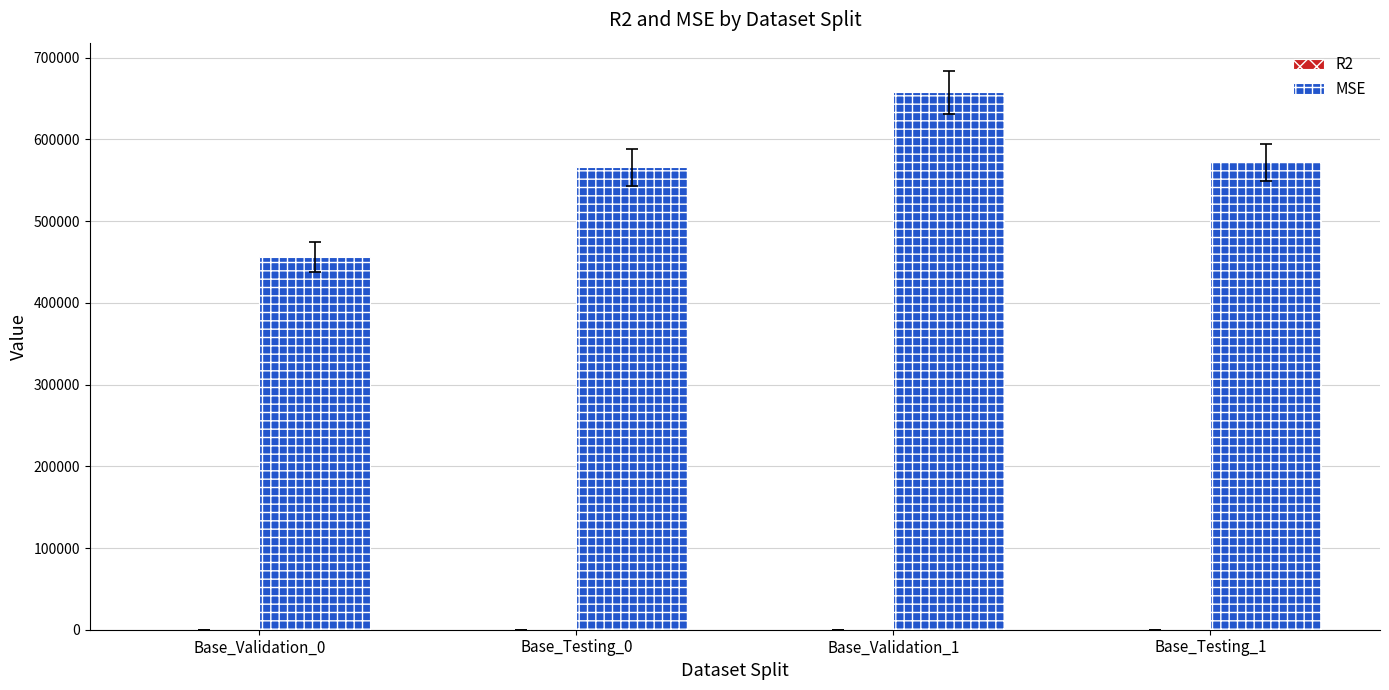

Where is MSE nearest to the value 557092?

Base_Testing_0